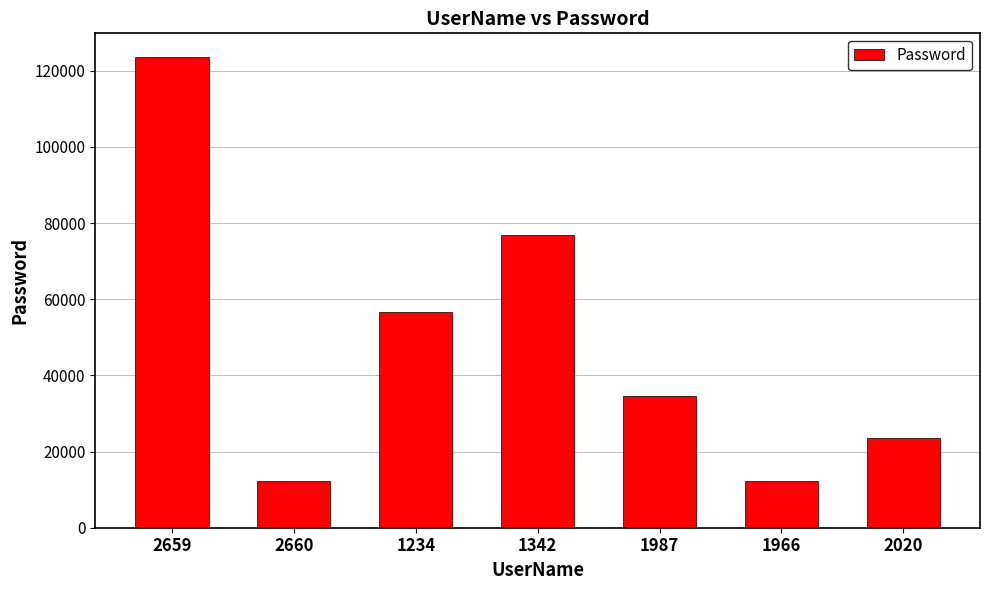

What position from the right is 1342?

4